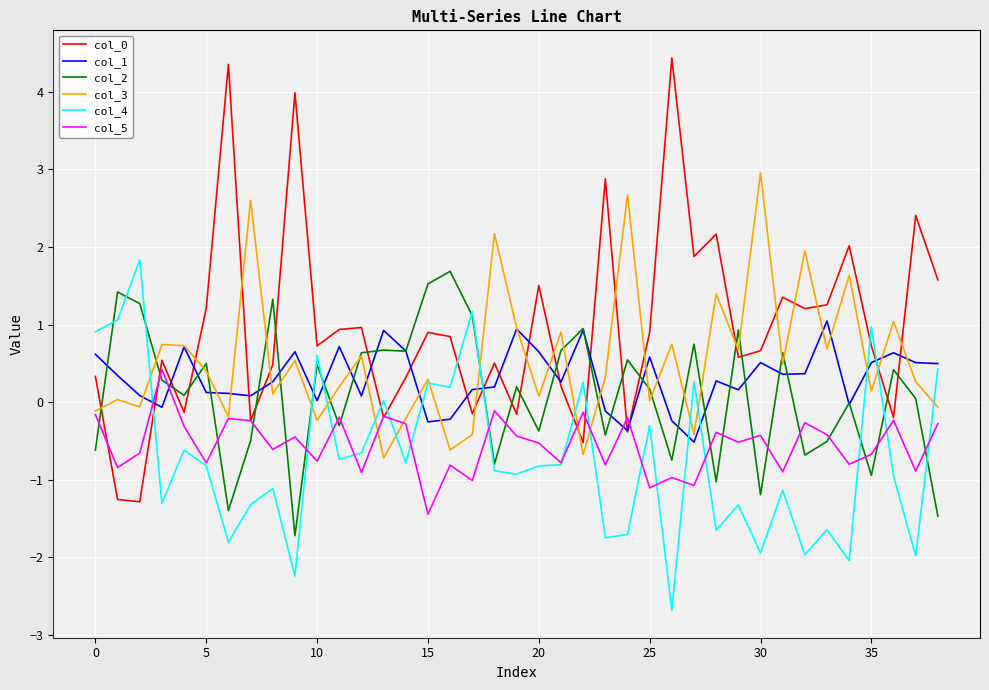

True or false: col_5 and col_1 intersect in this chart.

True